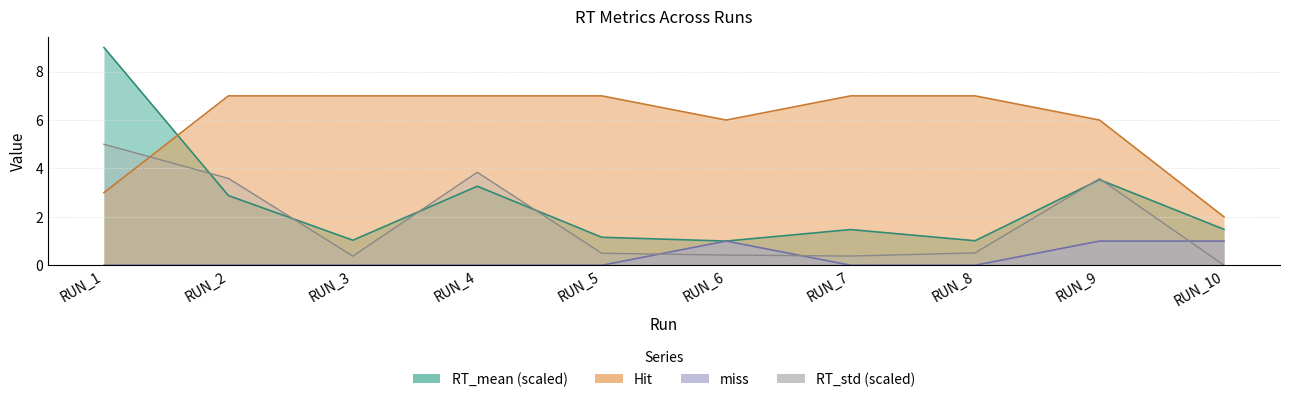

How many lines are shown in the chart?

4